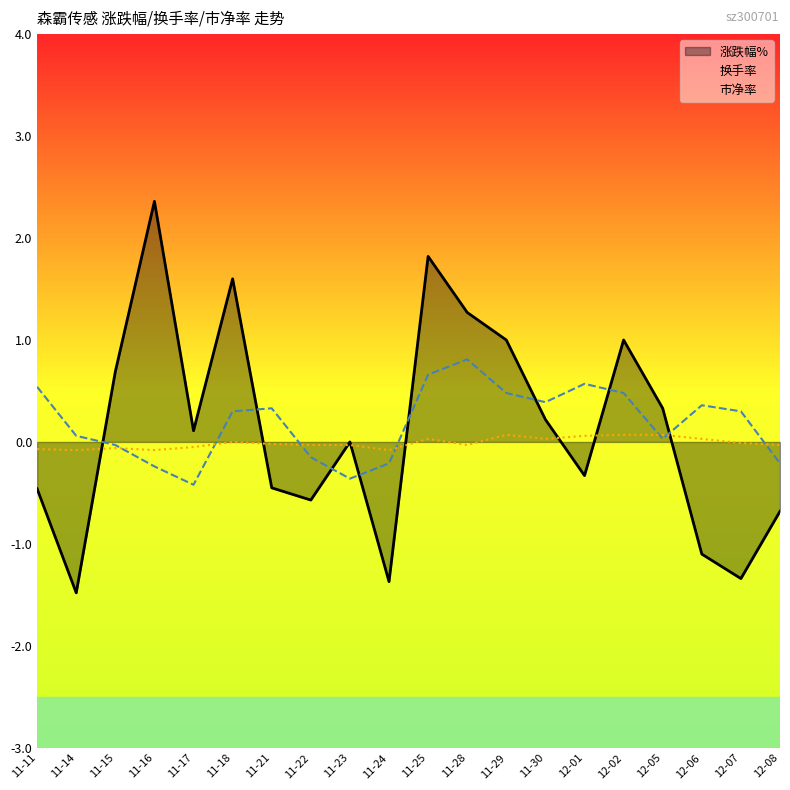

Between 11-21 and 11-29, which series saw the biggest shift?

涨跌幅%